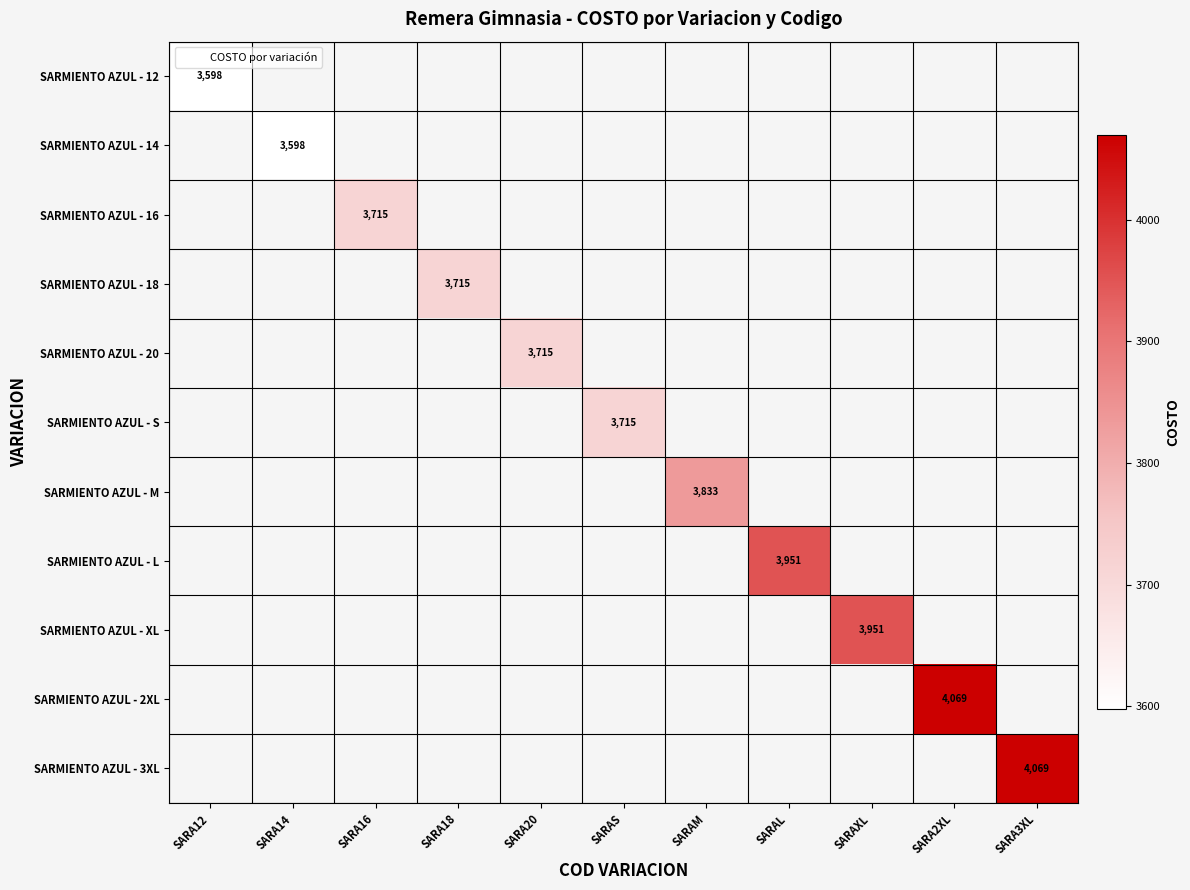

List the labels in order of SARMIENTO AZUL - XL value, smallest first.

SARA12, SARA14, SARA16, SARA18, SARA20, SARAS, SARAM, SARAL, SARAXL, SARA2XL, SARA3XL